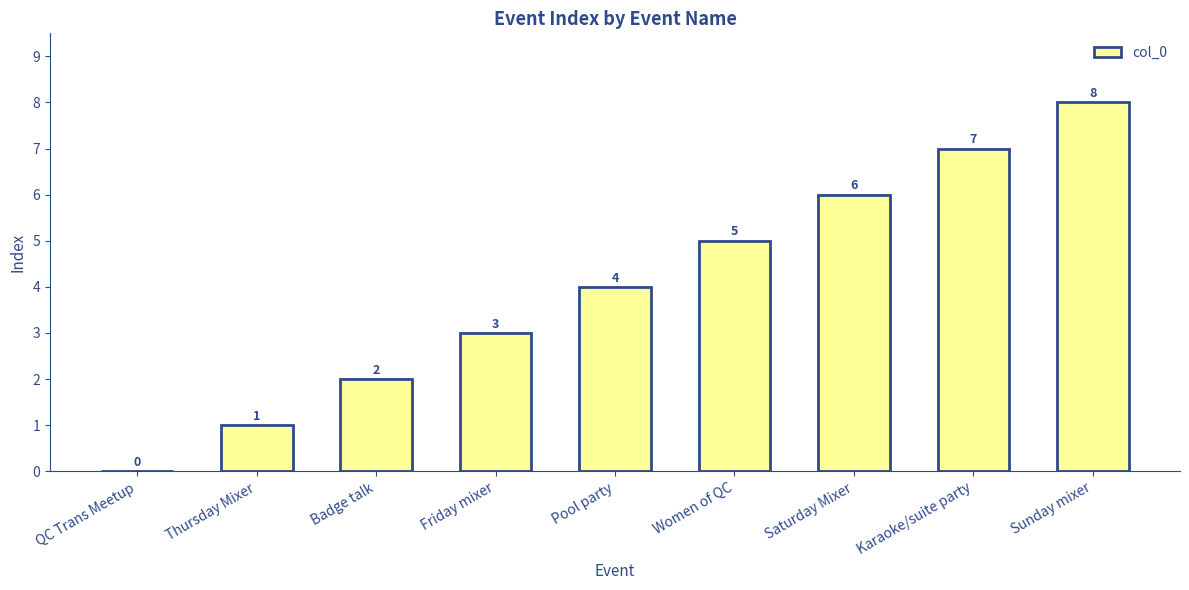

What is the change in value from Badge talk to Friday mixer?

+1